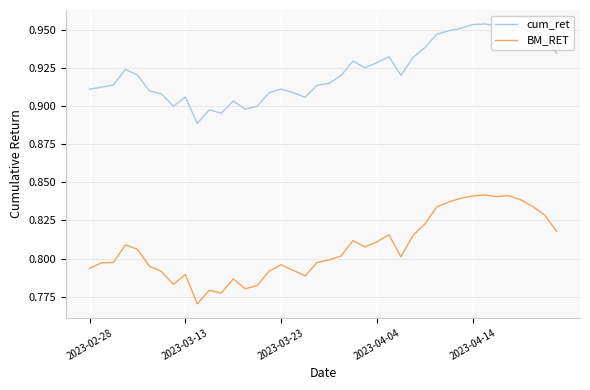

True or false: BM_RET and cum_ret intersect in this chart.

False